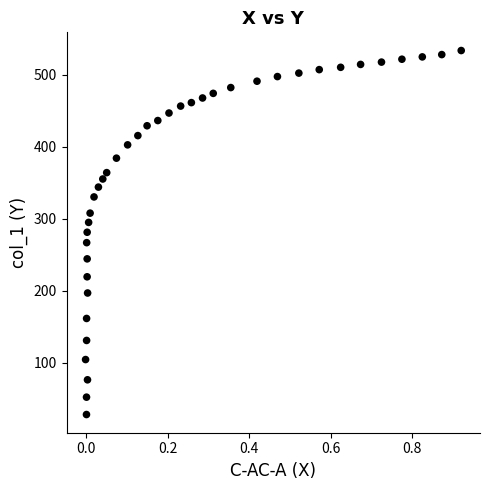

What is the range of X values (max minus min)?

0.9